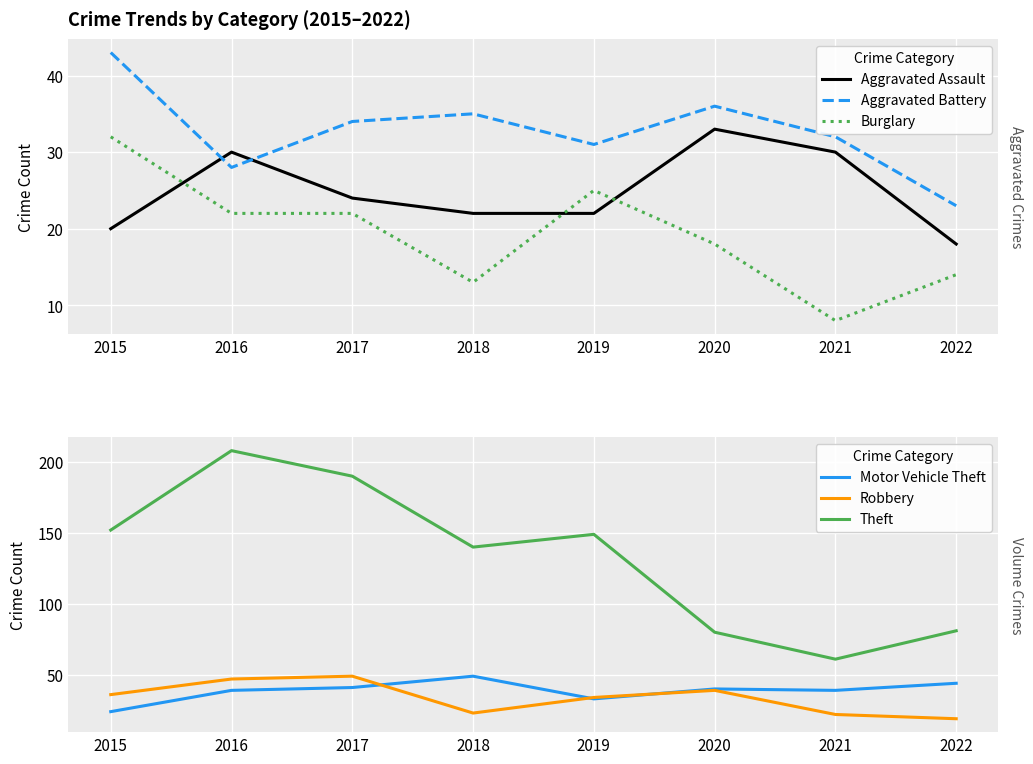

Is this an area chart (filled region under the line)?

No